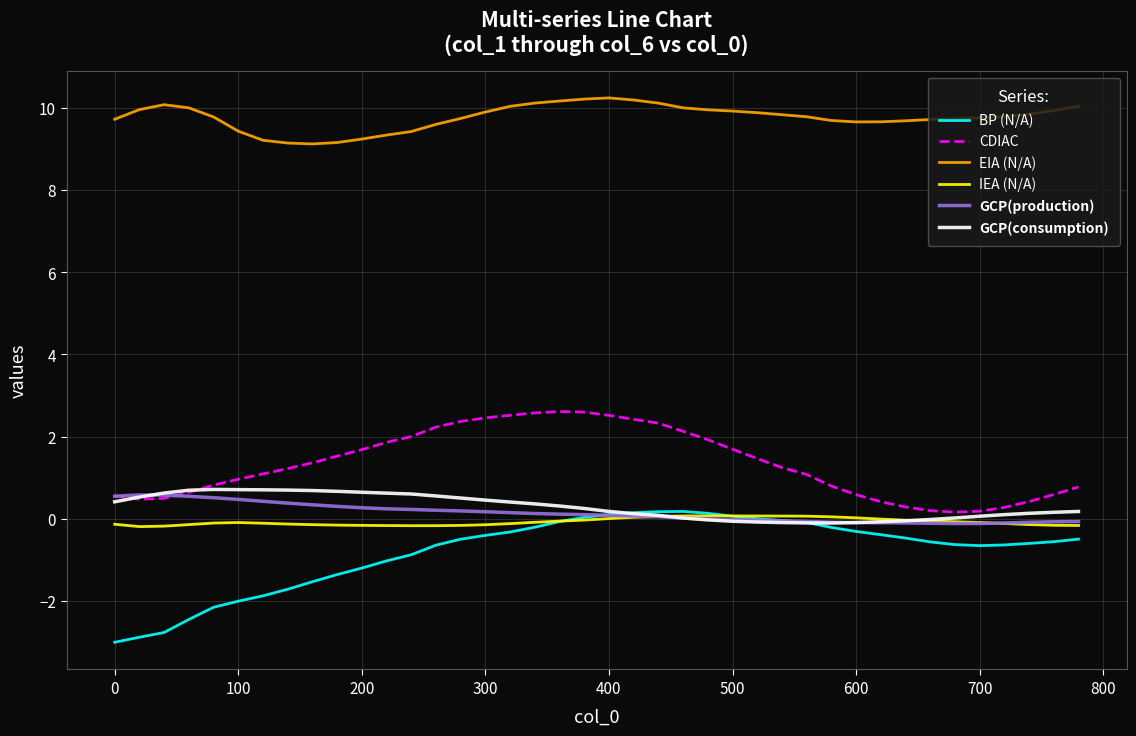

What is the maximum value shown in the chart?

10.2